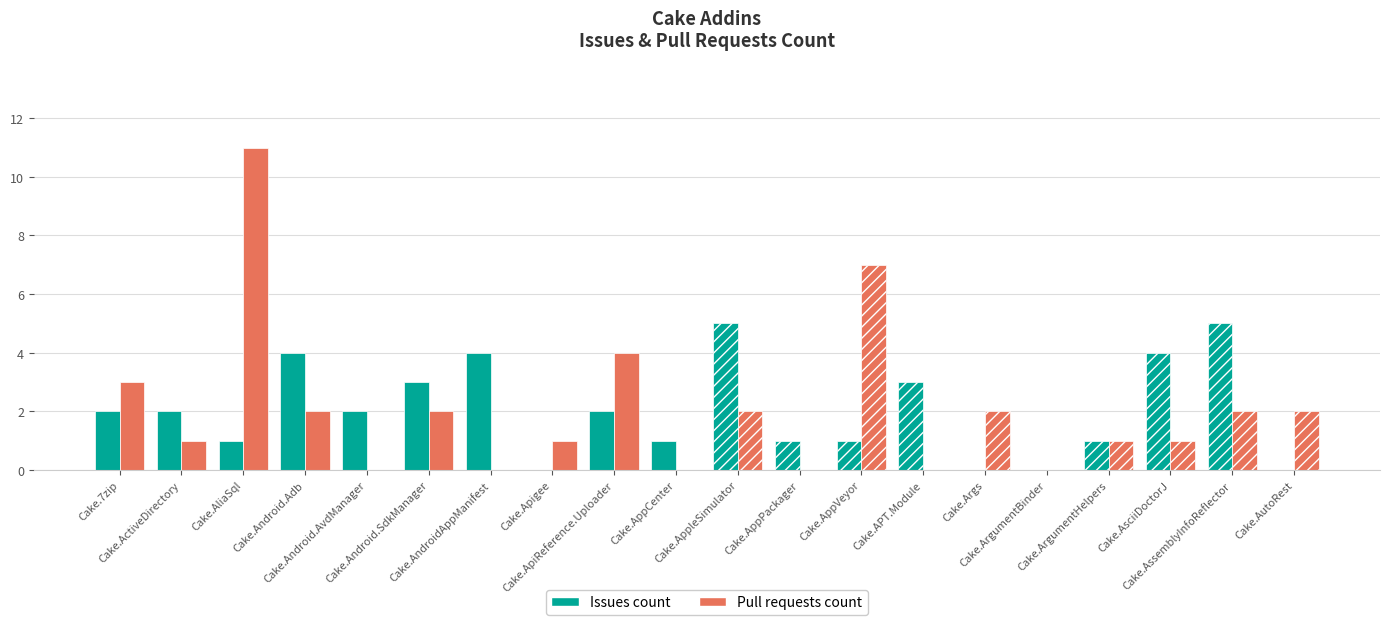

The Issues count series shows 2 at Cake.Android.AvdManager. True or false?

True